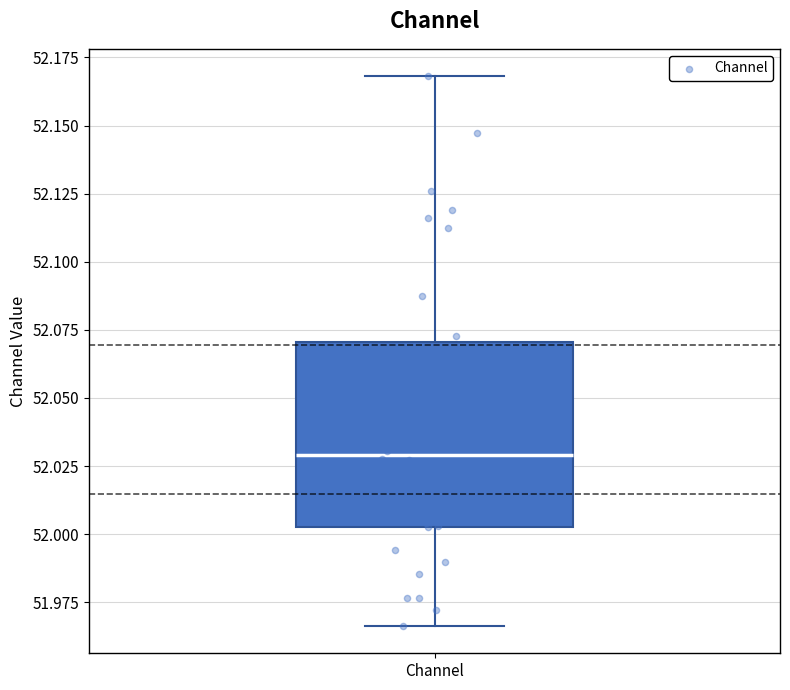

Transcribe this box plot: give where the median line is, the range the box spans, and where the two whiskers end, as read against the y-axis. The values are not printed on the chart, so give them approximately, as read against the axis.

median 52.030, box 52.005 to 52.070, whiskers 51.965 to 52.170